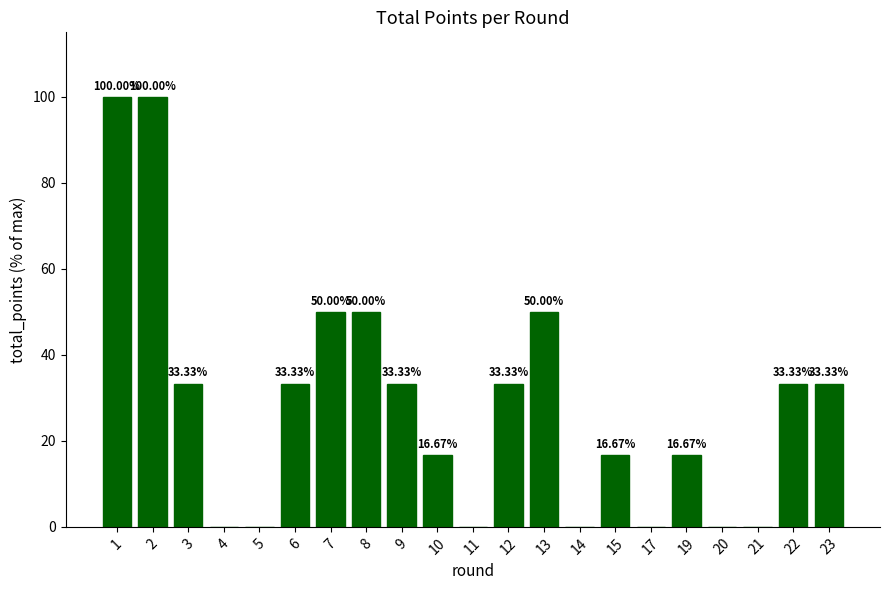

What is the sum of all values?

600.0